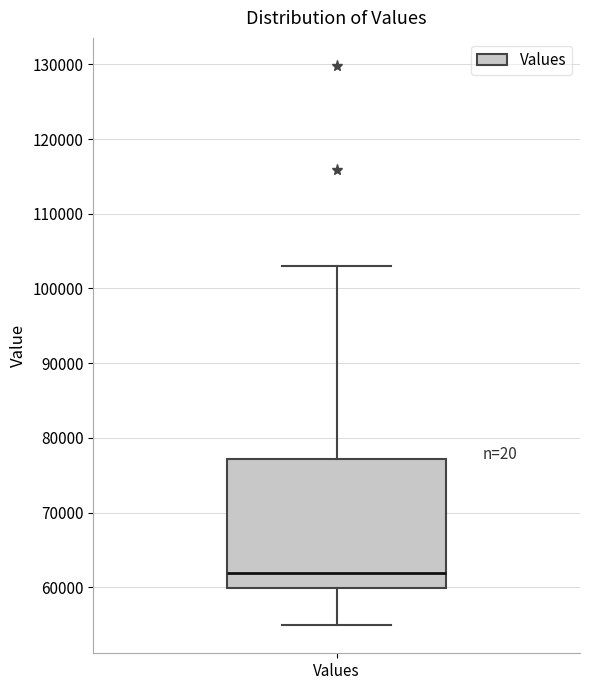

Read this box plot against the y-axis: the position of the median line, the range covered by the box, and the ends of both whiskers. The values are not printed on the chart, so give them approximately, as read against the axis.

median 62000, box 60000 to 77000, whiskers 55000 to 103000